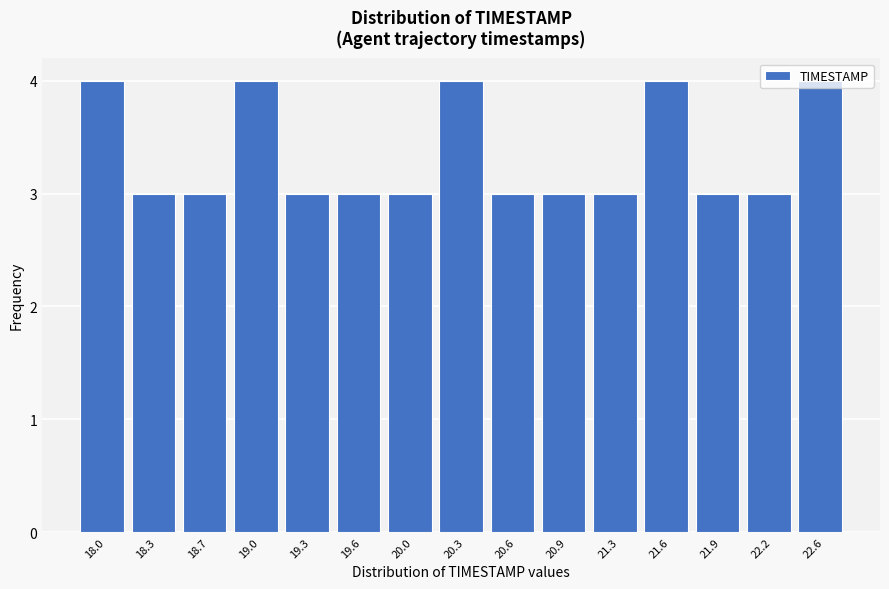

What is the sum of the values at 18.0 and 20.3?

8